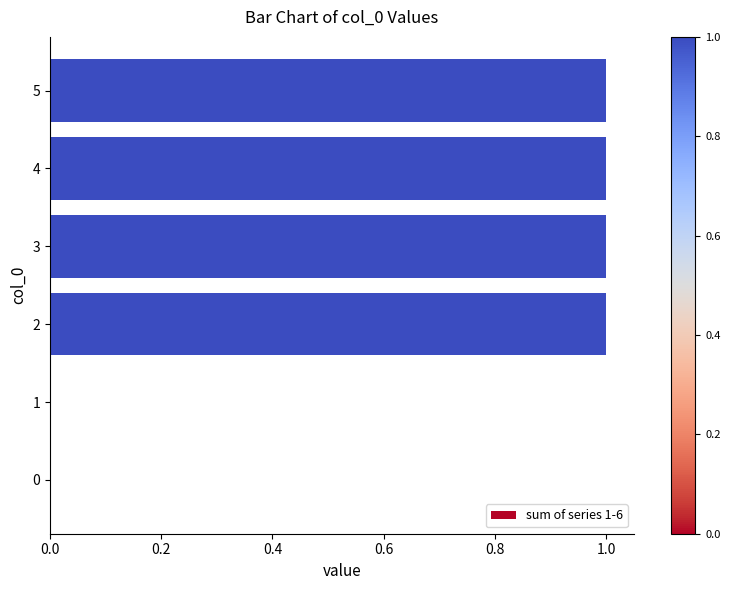

Reading top to bottom, list all the values displayed in this chart.

5=1	4=1	3=1	2=1	1=0	0=0